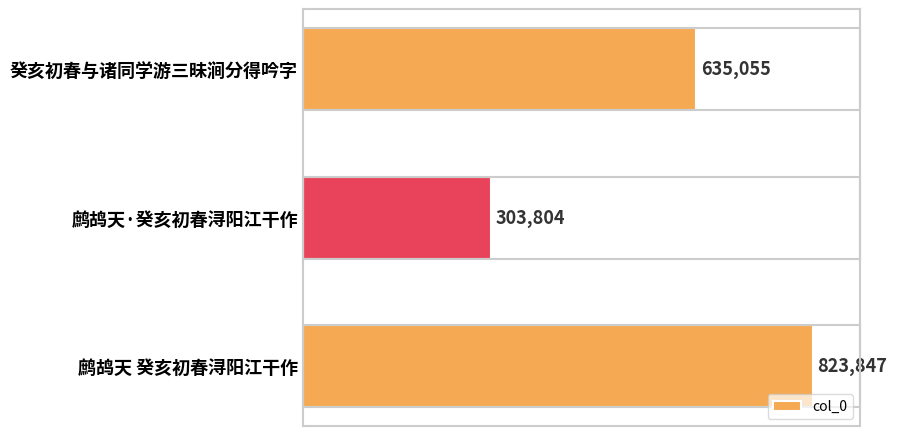

What is the sum of all values?

1762706